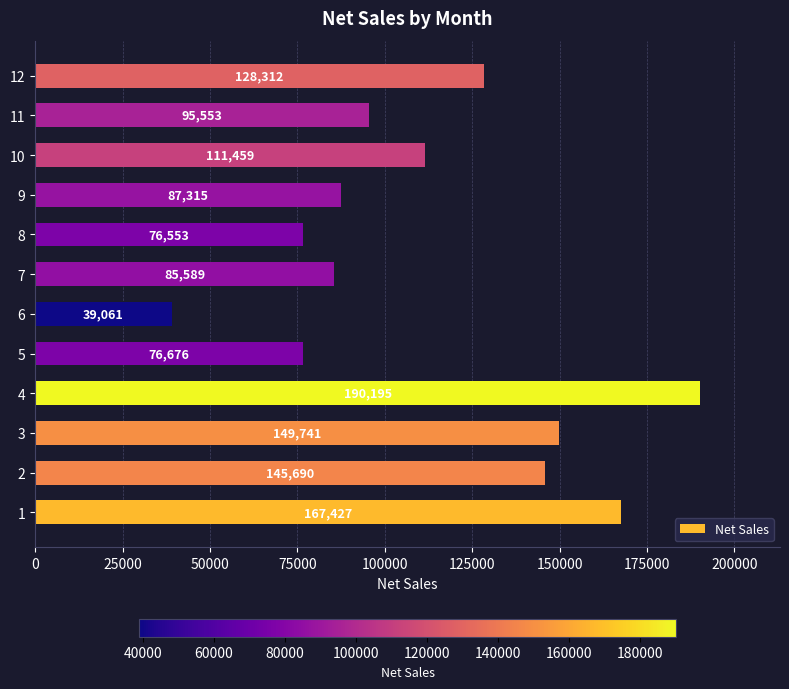

Is it true that the value at 6 is 39060.7?

True